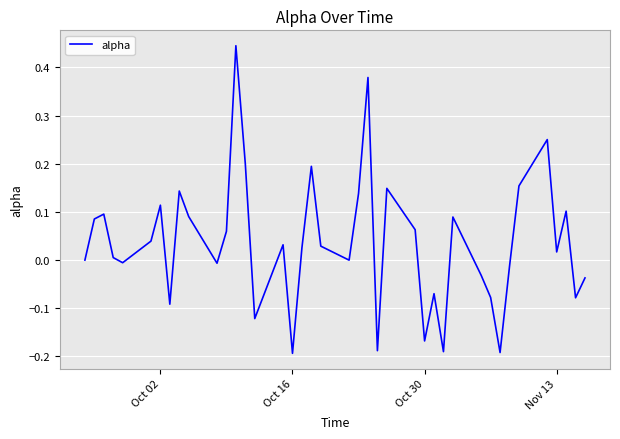

What is the difference between the maximum and minimum values?

0.6